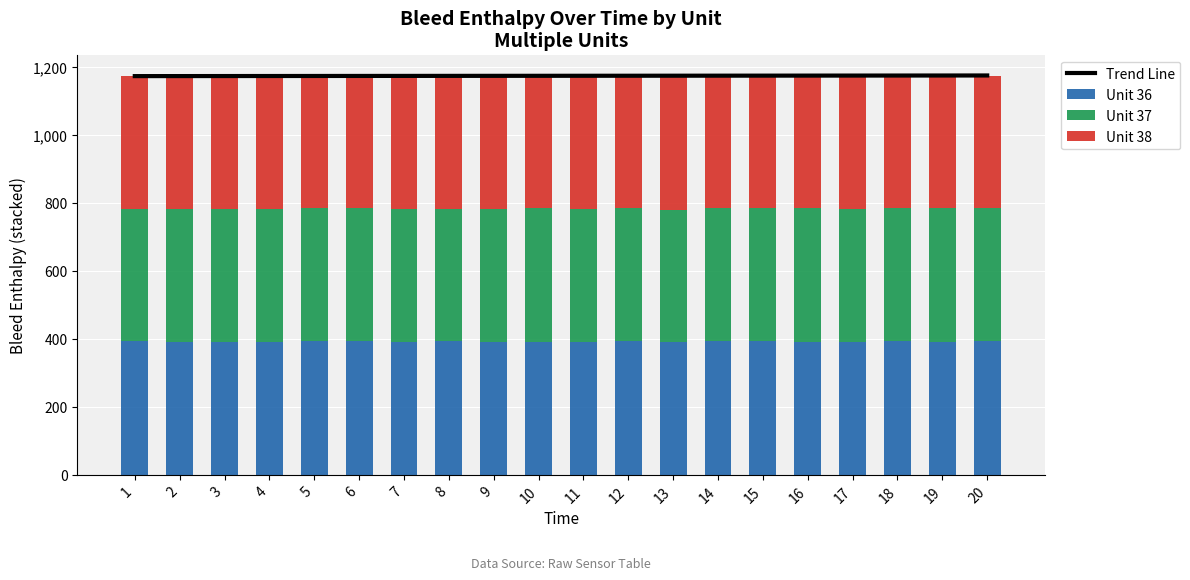

Which series changed the most between 4 and 17?

Unit 38